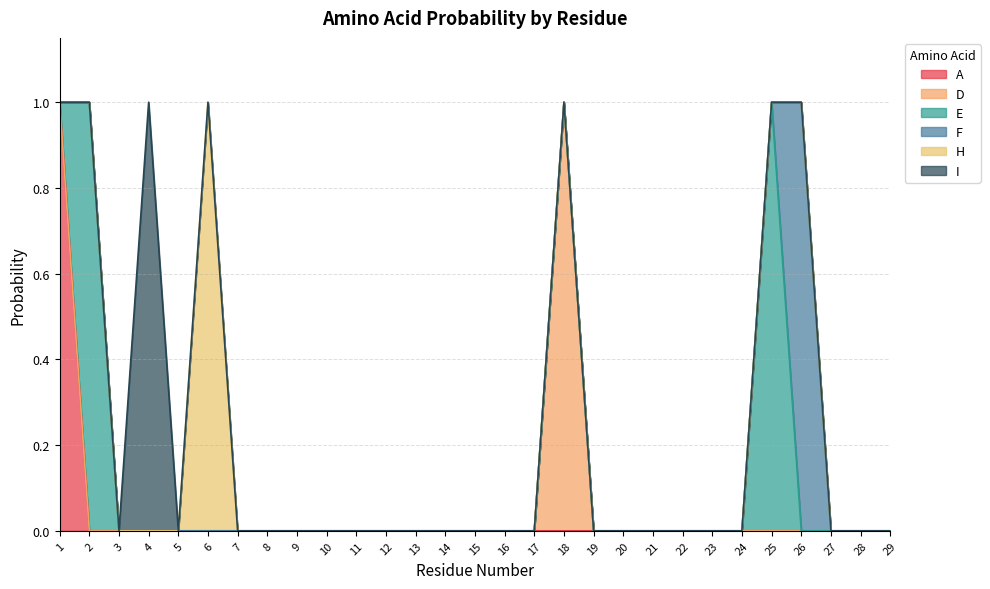

How many lines are shown in the chart?

6